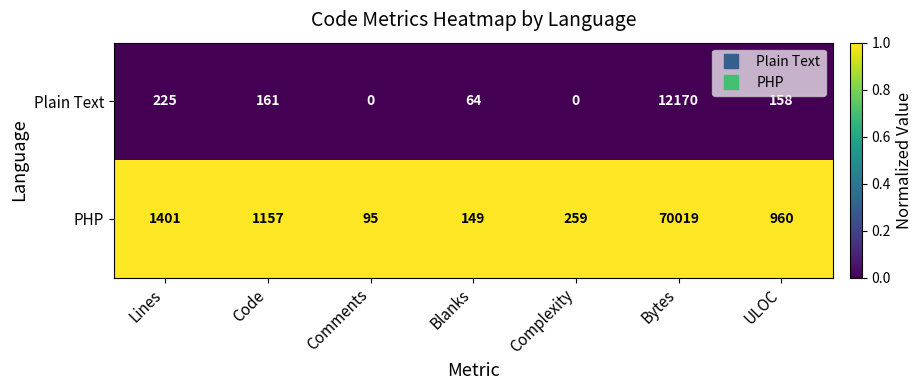

Reading left to right, what are all the values shown in this chart?

Plain Text: 225	161	0	64	0	12170	158
PHP: 1401	1157	95	149	259	70019	960